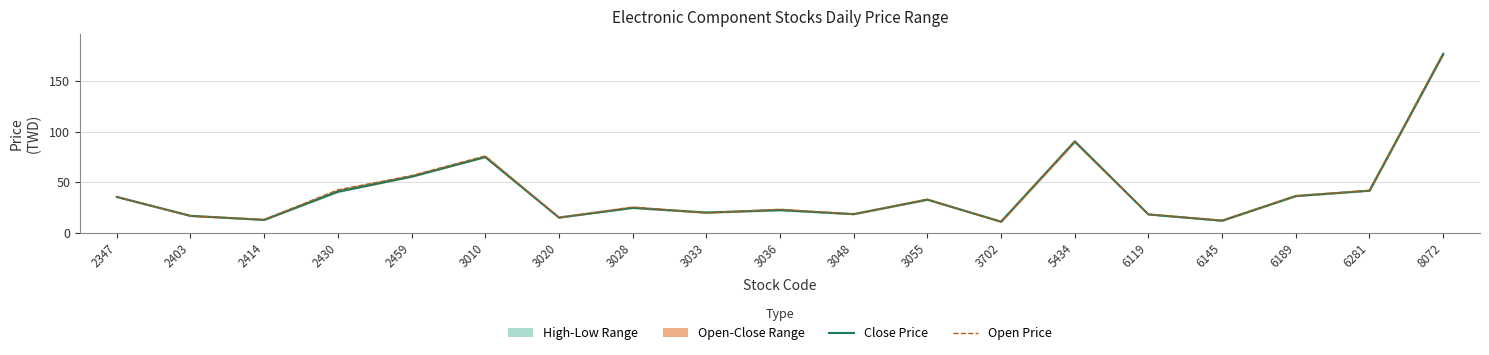

What is the total value across all series at 5434?

180.6